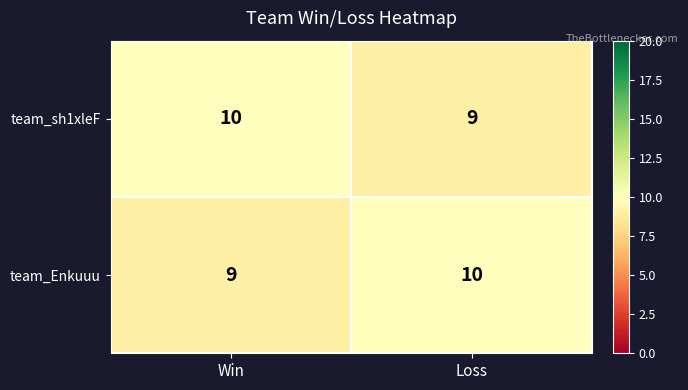

Reading right to left, transcribe all the data shown in this chart.

team_sh1xleF: 9	10
team_Enkuuu: 10	9